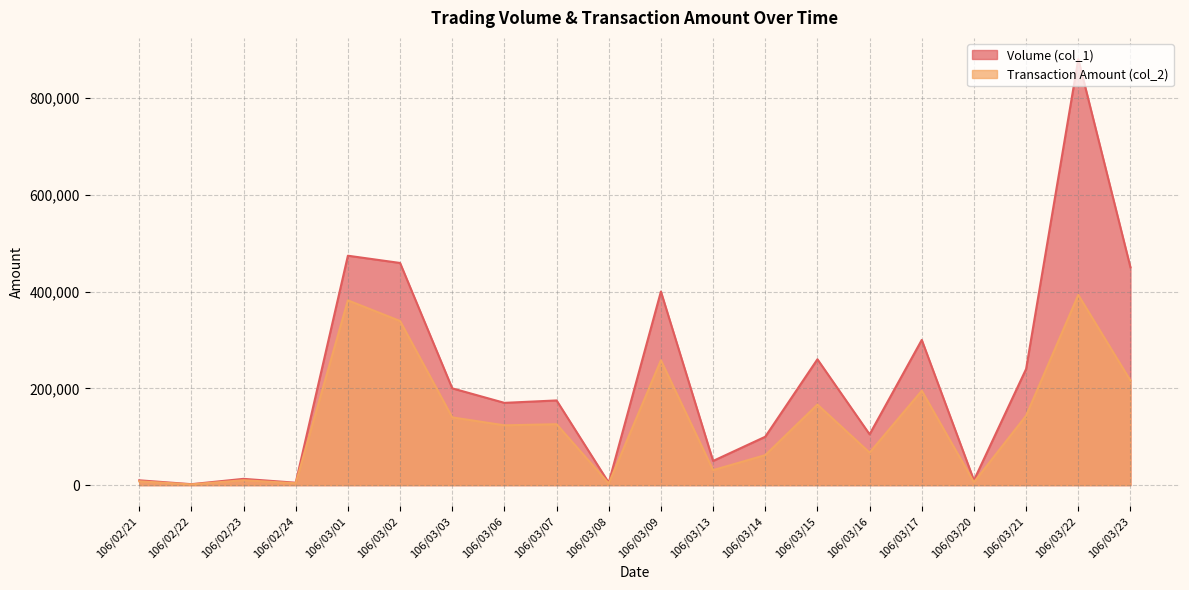

Is the value of Volume (col_1) at 106/03/03 greater than the value of Transaction Amount (col_2) at 106/02/24?

Yes